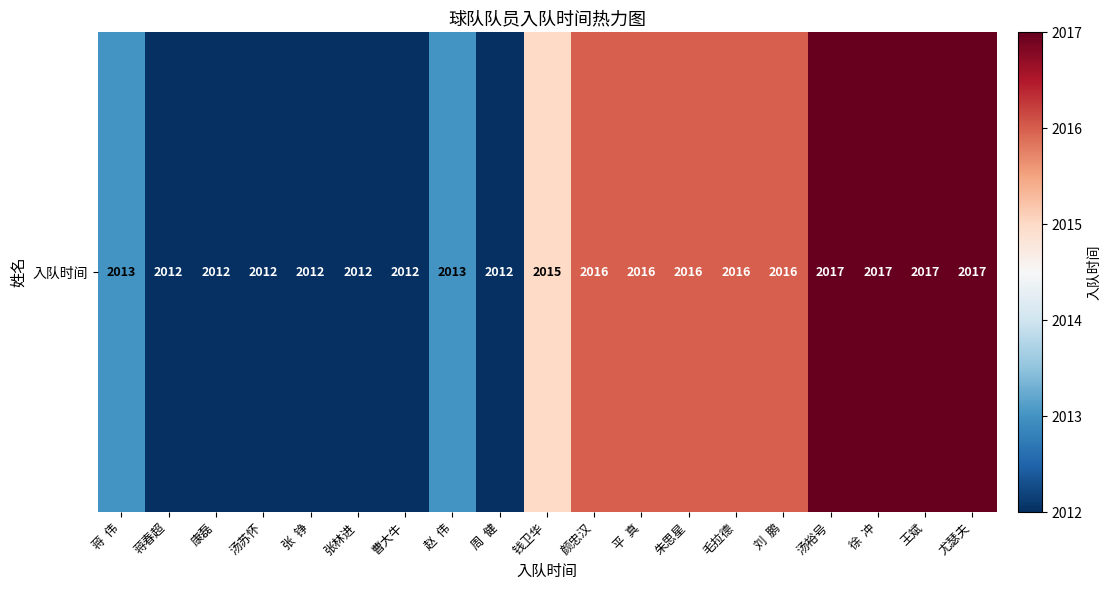

Count the values in the range 2012 to 2016.

15